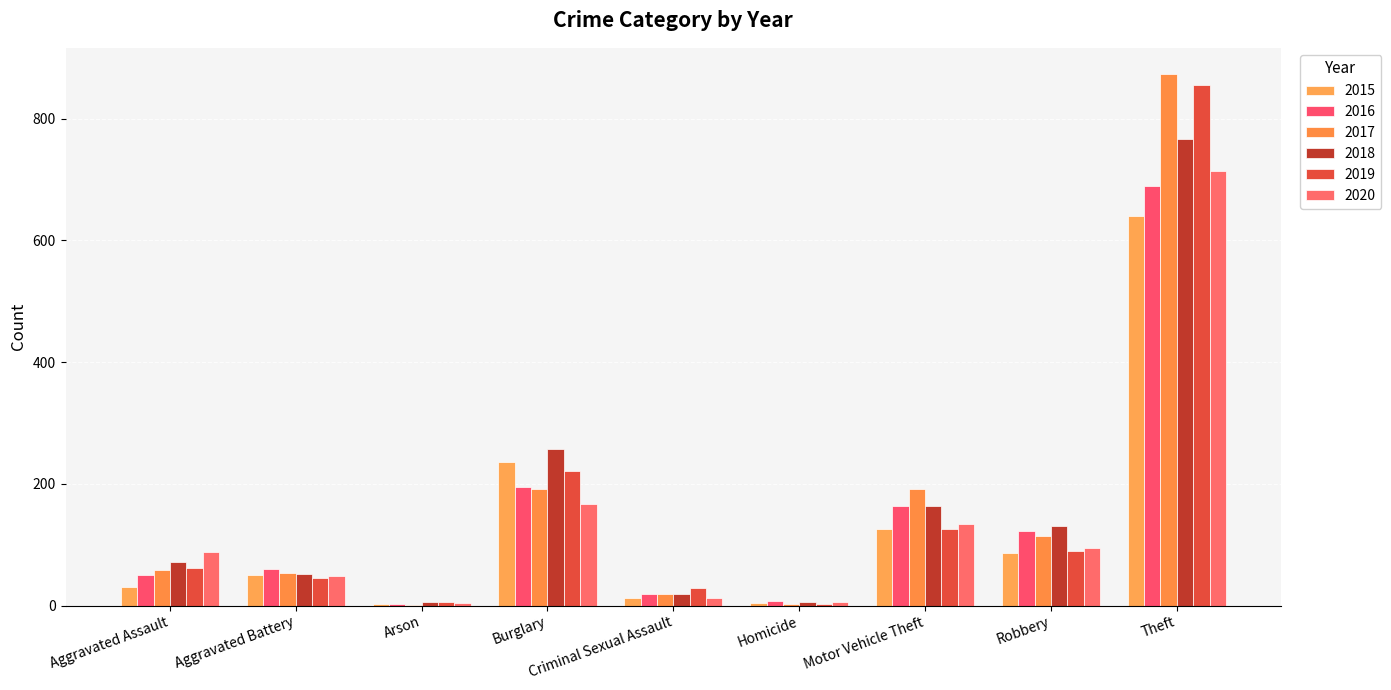

What is the average value of the 2016 series?

145